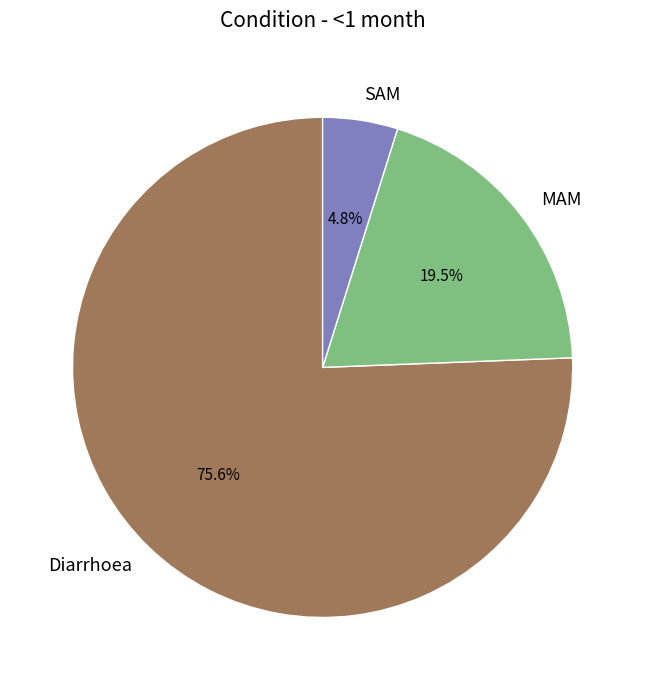

Which has a higher value, Diarrhoea or MAM?

Diarrhoea